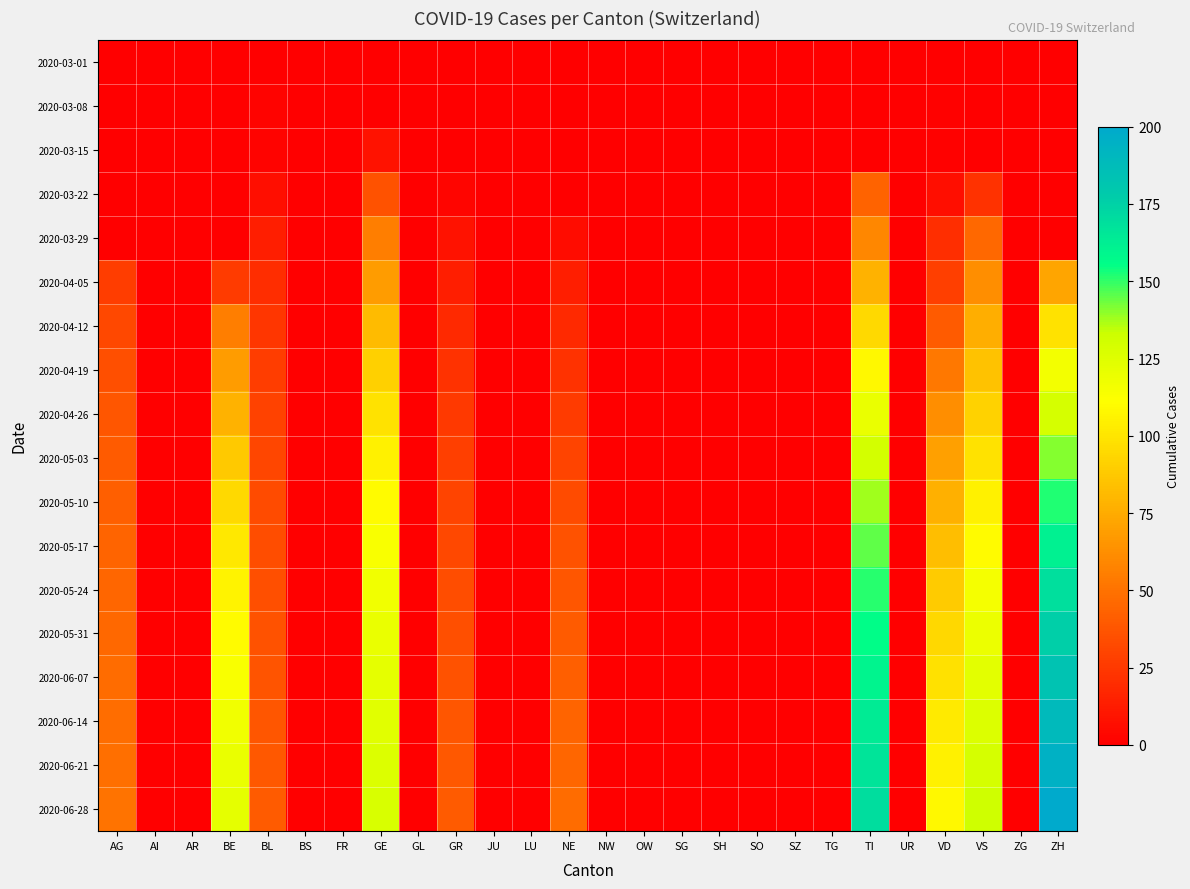

Reading left to right, extract all data points from this chart.

2020-03-01: AG=0	AI=0	AR=0	BE=0	BL=0	BS=0	FR=0	GE=0	GL=0	GR=0	JU=0	LU=0	NE=0	NW=0	OW=0	SG=0	SH=0	SO=0	SZ=0	TG=0	TI=0	UR=0	VD=0	VS=0	ZG=0	ZH=0
2020-03-08: AG=0	AI=0	AR=0	BE=0	BL=2	BS=0	FR=0	GE=0	GL=0	GR=0	JU=0	LU=0	NE=0	NW=0	OW=0	SG=0	SH=0	SO=0	SZ=0	TG=0	TI=0	UR=0	VD=1	VS=0	ZG=0	ZH=0
2020-03-15: AG=0	AI=0	AR=0	BE=0	BL=2	BS=0	FR=0	GE=8	GL=0	GR=0	JU=0	LU=0	NE=0	NW=0	OW=0	SG=0	SH=0	SO=0	SZ=0	TG=0	TI=0	UR=0	VD=1	VS=0	ZG=0	ZH=0
2020-03-22: AG=0	AI=0	AR=0	BE=0	BL=7	BS=0	FR=0	GE=36	GL=0	GR=3	JU=0	LU=0	NE=0	NW=0	OW=0	SG=0	SH=0	SO=0	SZ=0	TG=0	TI=43	UR=0	VD=7	VS=22	ZG=0	ZH=0
2020-03-29: AG=0	AI=0	AR=0	BE=0	BL=14	BS=0	FR=0	GE=55	GL=0	GR=8	JU=0	LU=0	NE=6	NW=0	OW=0	SG=0	SH=0	SO=0	SZ=0	TG=0	TI=59	UR=0	VD=21	VS=46	ZG=0	ZH=0
2020-04-05: AG=27	AI=0	AR=0	BE=26	BL=20	BS=0	FR=0	GE=68	GL=0	GR=14	JU=0	LU=0	NE=14	NW=0	OW=0	SG=0	SH=0	SO=0	SZ=0	TG=0	TI=78	UR=0	VD=28	VS=62	ZG=0	ZH=72
2020-04-12: AG=32	AI=0	AR=0	BE=55	BL=24	BS=0	FR=0	GE=82	GL=0	GR=18	JU=0	LU=0	NE=18	NW=0	OW=0	SG=0	SH=0	SO=0	SZ=0	TG=0	TI=95	UR=0	VD=40	VS=76	ZG=0	ZH=99
2020-04-19: AG=35	AI=0	AR=0	BE=68	BL=27	BS=0	FR=0	GE=91	GL=0	GR=22	JU=0	LU=0	NE=22	NW=0	OW=0	SG=0	SH=0	SO=0	SZ=0	TG=0	TI=108	UR=0	VD=53	VS=85	ZG=0	ZH=116
2020-04-26: AG=38	AI=0	AR=0	BE=78	BL=29	BS=0	FR=0	GE=99	GL=0	GR=25	JU=0	LU=0	NE=26	NW=0	OW=0	SG=0	SH=0	SO=0	SZ=0	TG=0	TI=120	UR=0	VD=62	VS=92	ZG=0	ZH=129
2020-05-03: AG=40	AI=0	AR=0	BE=88	BL=31	BS=0	FR=0	GE=105	GL=0	GR=28	JU=0	LU=0	NE=30	NW=0	OW=0	SG=0	SH=0	SO=0	SZ=0	TG=0	TI=130	UR=0	VD=70	VS=99	ZG=0	ZH=141
2020-05-10: AG=42	AI=0	AR=0	BE=95	BL=33	BS=0	FR=0	GE=110	GL=0	GR=30	JU=0	LU=0	NE=33	NW=0	OW=0	SG=0	SH=0	SO=0	SZ=0	TG=0	TI=138	UR=0	VD=77	VS=105	ZG=0	ZH=152
2020-05-17: AG=44	AI=0	AR=0	BE=101	BL=34	BS=0	FR=0	GE=114	GL=0	GR=32	JU=0	LU=0	NE=36	NW=0	OW=0	SG=0	SH=0	SO=0	SZ=0	TG=0	TI=145	UR=0	VD=83	VS=110	ZG=0	ZH=161
2020-05-24: AG=45	AI=0	AR=0	BE=106	BL=35	BS=0	FR=0	GE=117	GL=0	GR=34	JU=0	LU=0	NE=38	NW=0	OW=0	SG=0	SH=0	SO=0	SZ=0	TG=0	TI=151	UR=0	VD=89	VS=115	ZG=0	ZH=169
2020-05-31: AG=46	AI=0	AR=0	BE=110	BL=36	BS=0	FR=0	GE=120	GL=0	GR=35	JU=0	LU=0	NE=40	NW=0	OW=0	SG=0	SH=0	SO=0	SZ=0	TG=0	TI=156	UR=0	VD=94	VS=119	ZG=0	ZH=176
2020-06-07: AG=47	AI=0	AR=0	BE=114	BL=37	BS=0	FR=0	GE=122	GL=0	GR=36	JU=0	LU=0	NE=42	NW=0	OW=0	SG=0	SH=0	SO=0	SZ=0	TG=0	TI=160	UR=0	VD=98	VS=123	ZG=0	ZH=183
2020-06-14: AG=48	AI=0	AR=0	BE=117	BL=38	BS=0	FR=0	GE=124	GL=0	GR=38	JU=0	LU=0	NE=44	NW=0	OW=0	SG=0	SH=0	SO=0	SZ=0	TG=0	TI=164	UR=0	VD=102	VS=126	ZG=0	ZH=189
2020-06-21: AG=49	AI=0	AR=0	BE=120	BL=39	BS=0	FR=0	GE=126	GL=0	GR=39	JU=0	LU=0	NE=45	NW=0	OW=0	SG=0	SH=0	SO=0	SZ=0	TG=0	TI=167	UR=0	VD=105	VS=129	ZG=0	ZH=195
2020-06-28: AG=50	AI=0	AR=0	BE=122	BL=40	BS=0	FR=0	GE=128	GL=0	GR=40	JU=0	LU=0	NE=47	NW=0	OW=0	SG=0	SH=0	SO=0	SZ=0	TG=0	TI=170	UR=0	VD=108	VS=132	ZG=0	ZH=200